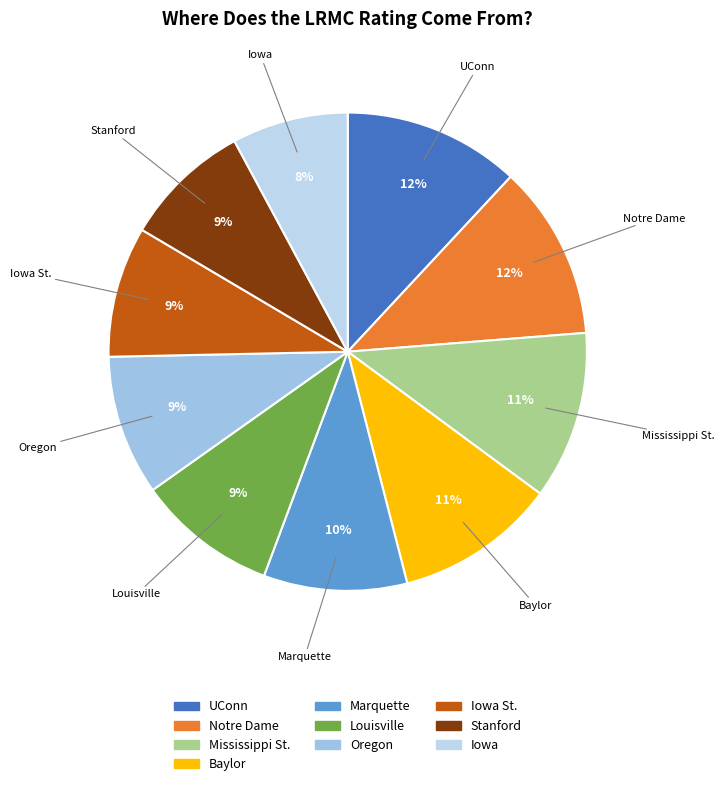

How many slices are in this pie chart?

10